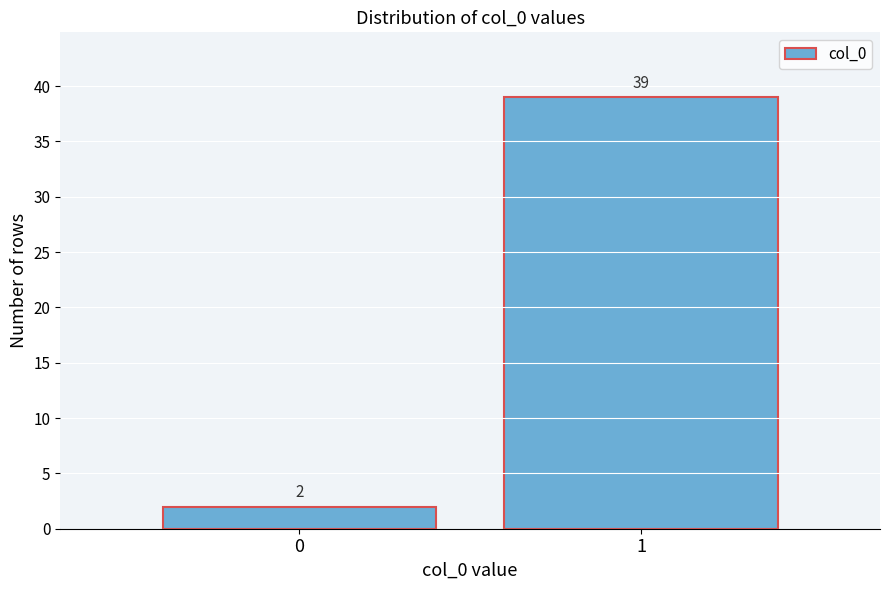

Reading right to left, list all the values displayed in this chart.

1=39	0=2